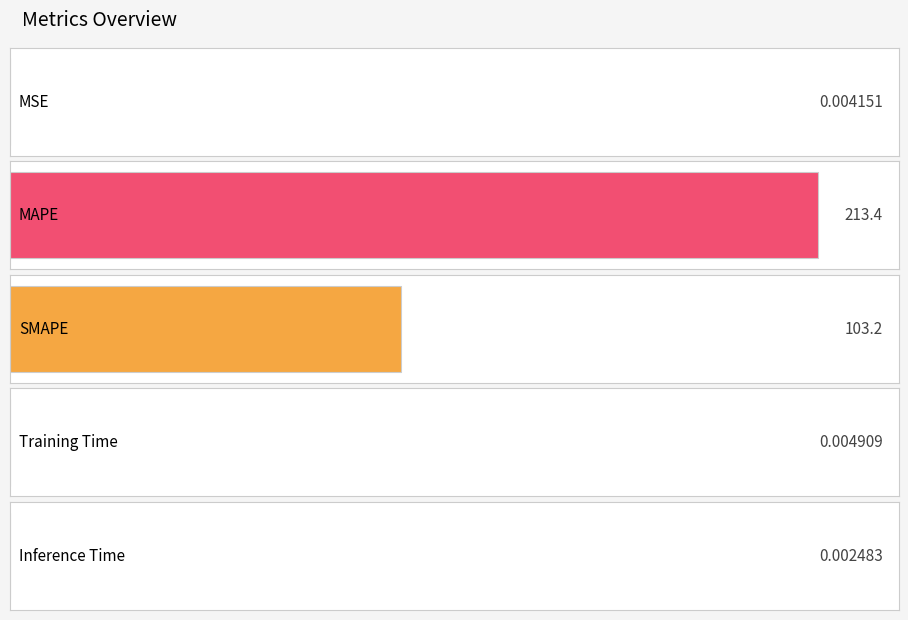

Are the bars horizontal?

Yes